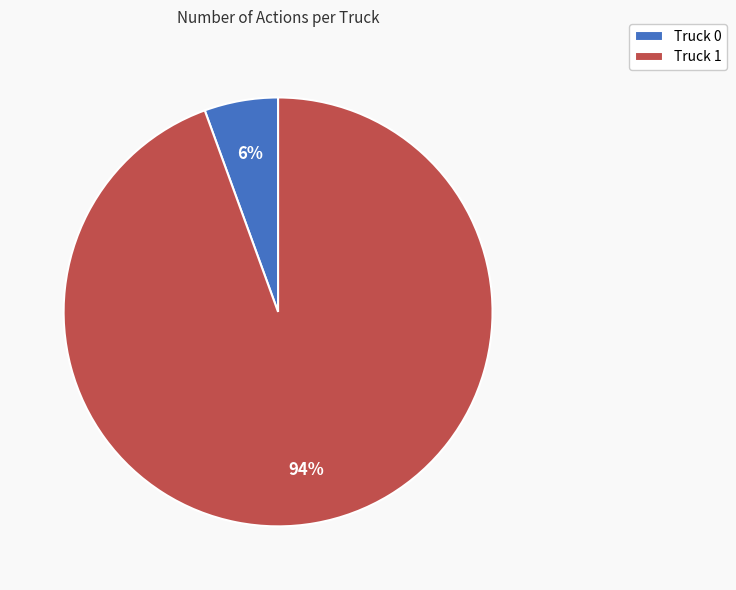

What is the majority slice?

Truck 1